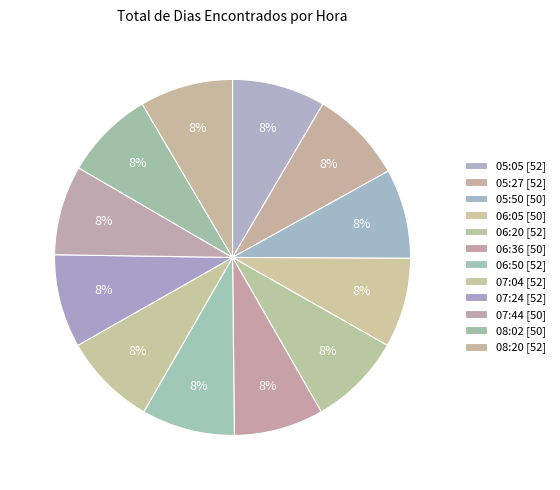

Count the number of slices in the pie.

12